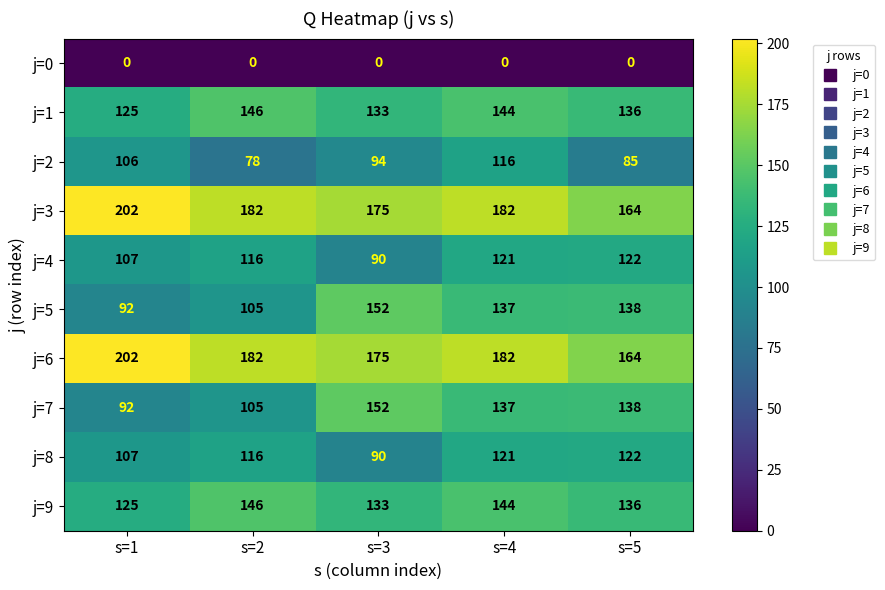

Where does the j=2 series first go above 94?

s=1